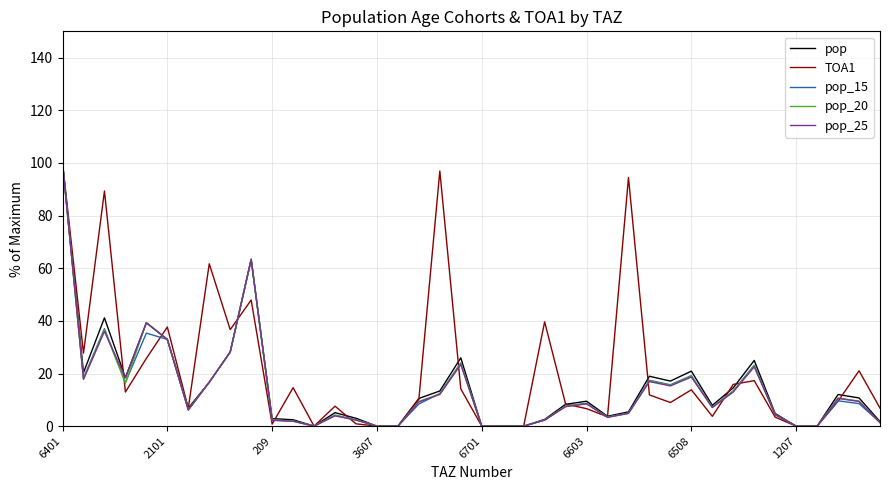

What is the maximum value shown in the chart?

100.0